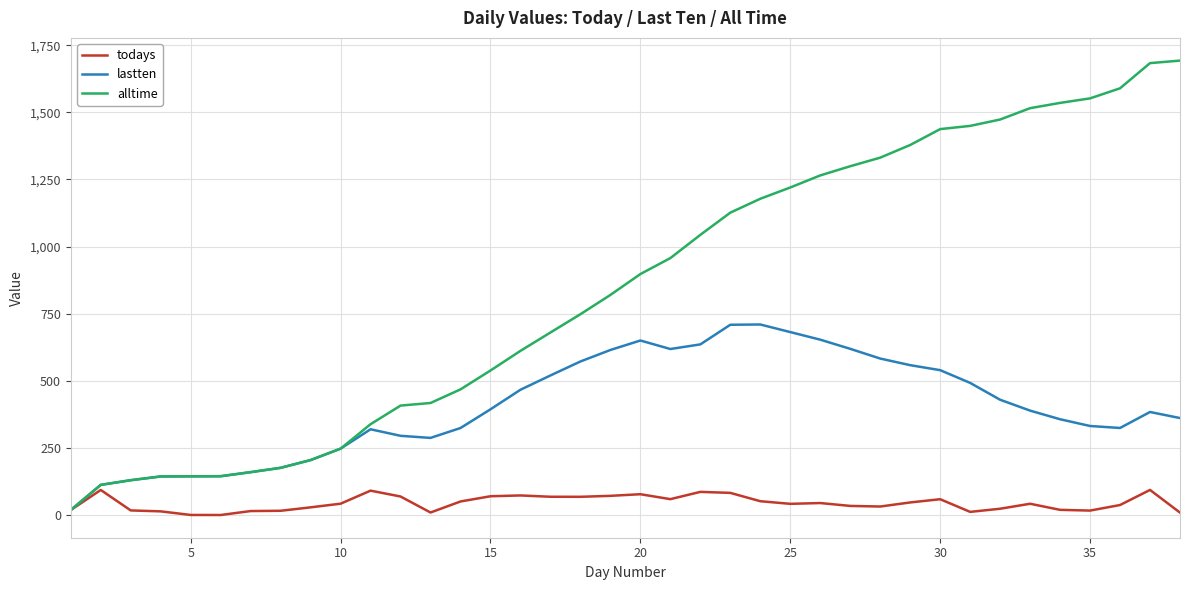

Which series has the largest total across all categories?

alltime